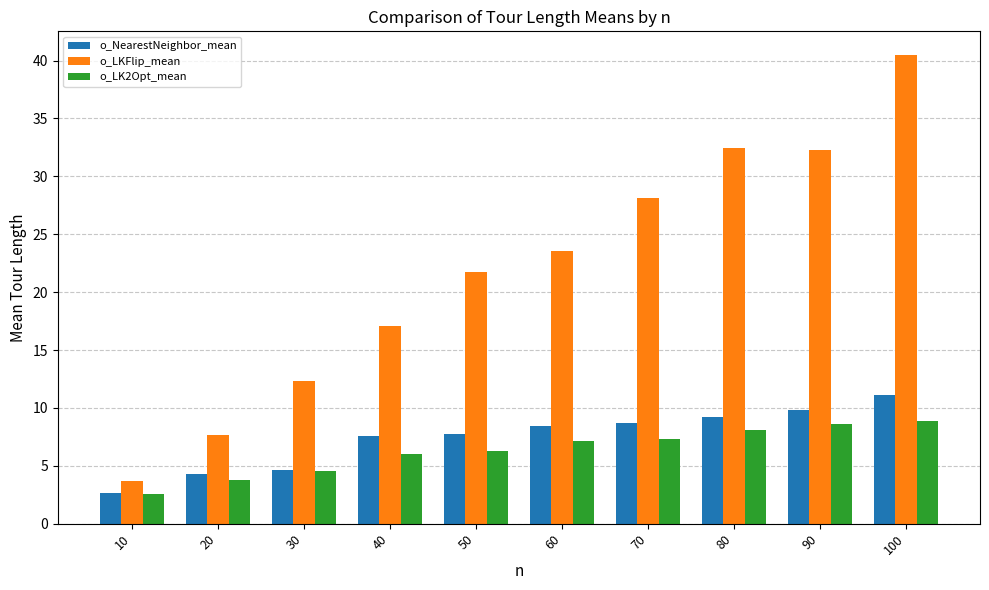

What is the spread (max minus min) of values at 10?

1.2